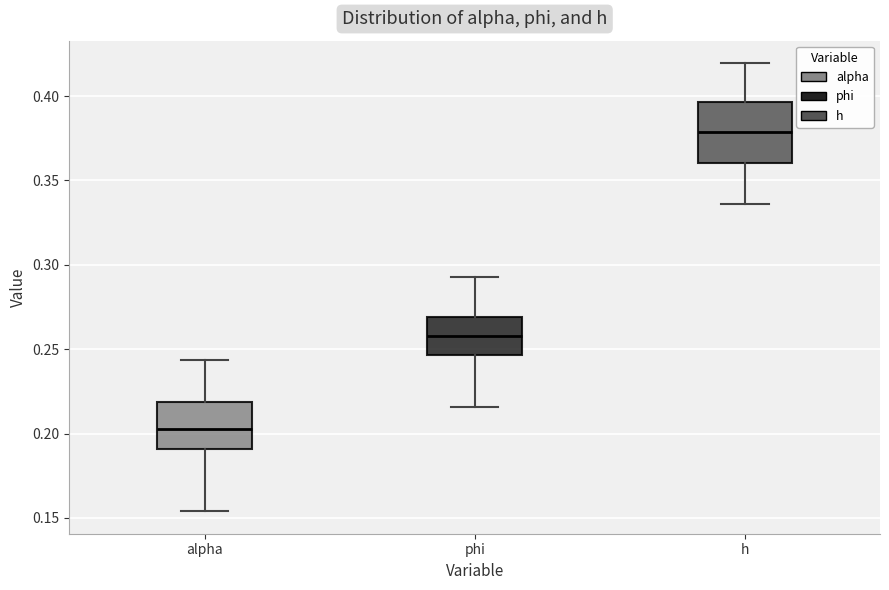

Which box's median line is the lowest?

alpha